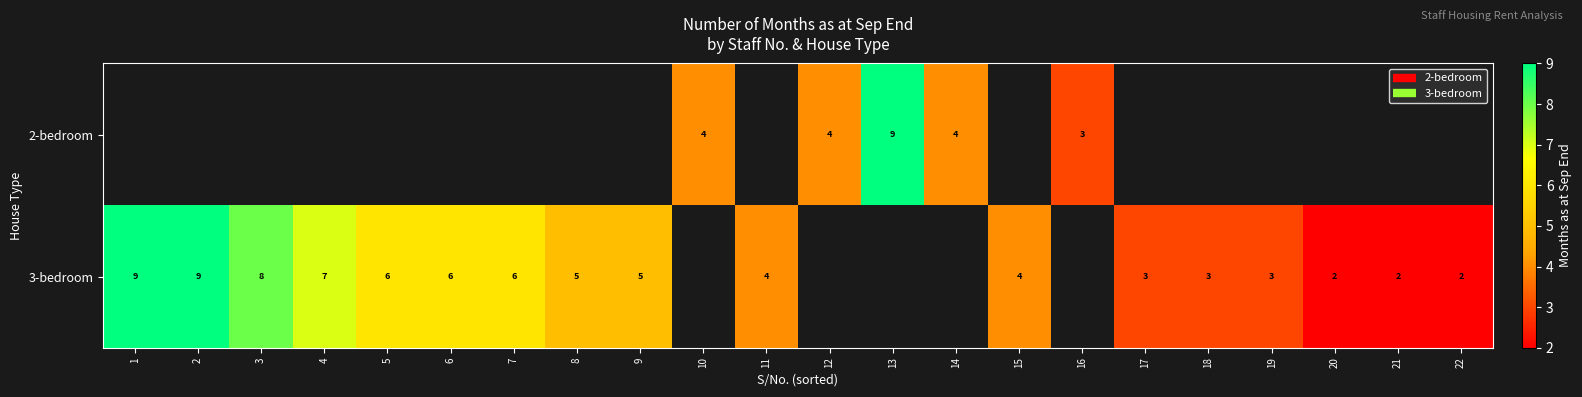

Is the value of 3-bedroom at 22 greater than the value of 2-bedroom at 8?

No